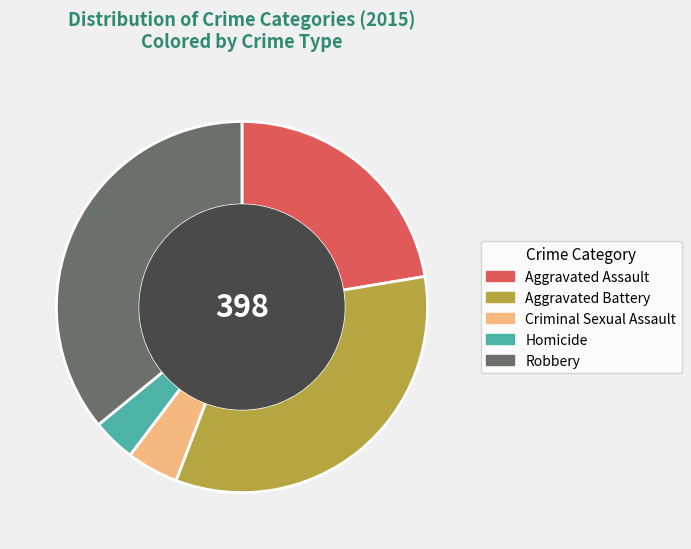

Combined, do Aggravated Assault and Robbery account for over 50%?

Yes